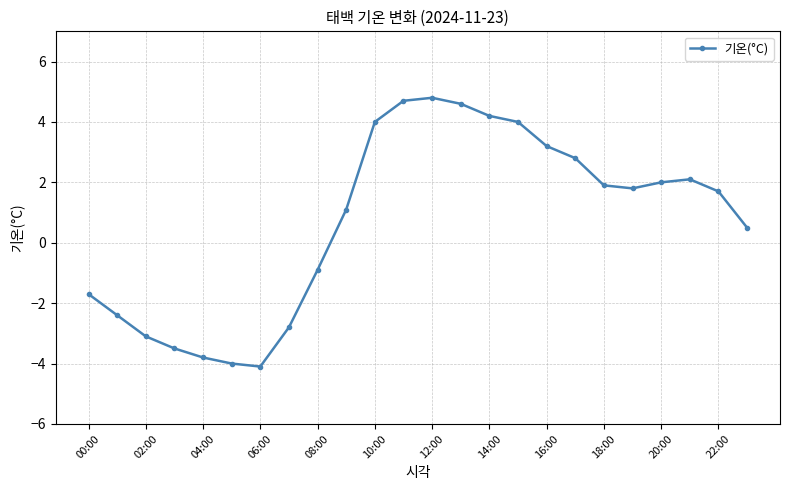

Is this an area chart (filled region under the line)?

No